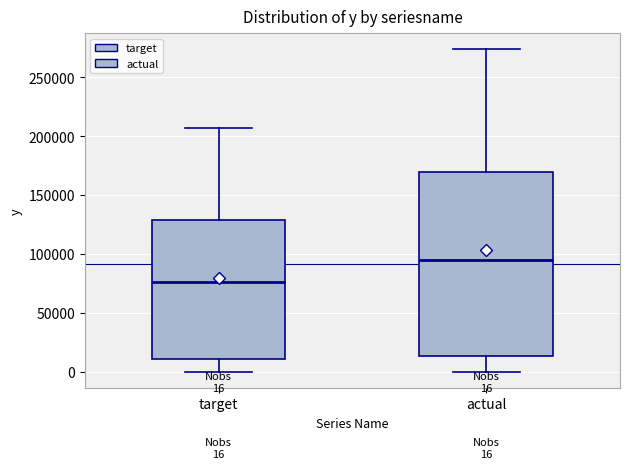

Which box is the tallest, from its lower edge to its upper edge?

actual